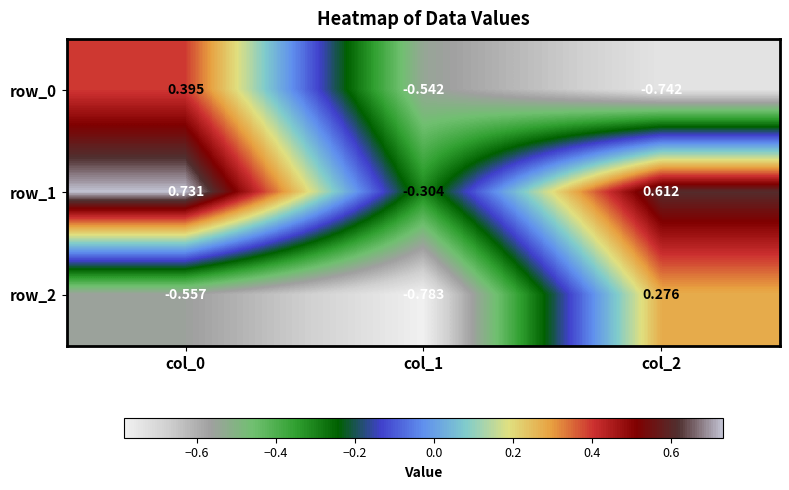

Is it true that row_0 equals -0.5 at col_1?

True